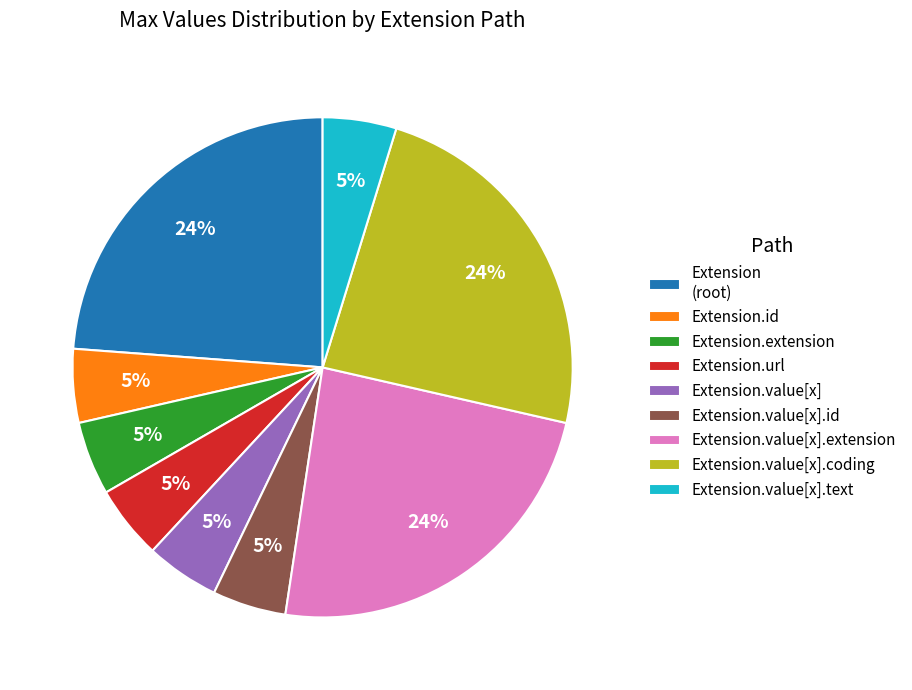

Do Extension.value[x] and Extension.extension together represent more than half of the pie?

No